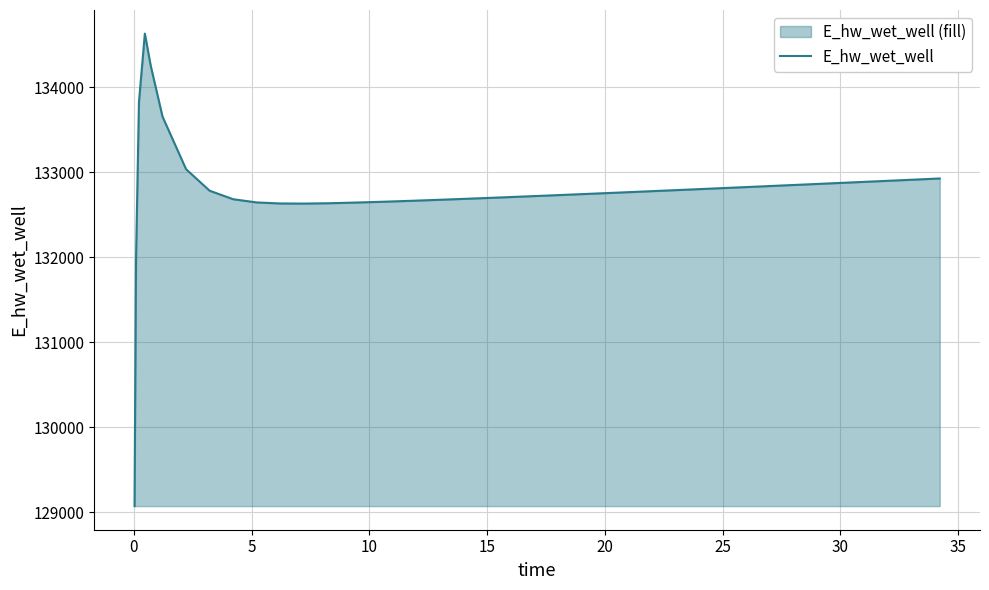

What is the difference between the second highest and second lowest values?

2279.6